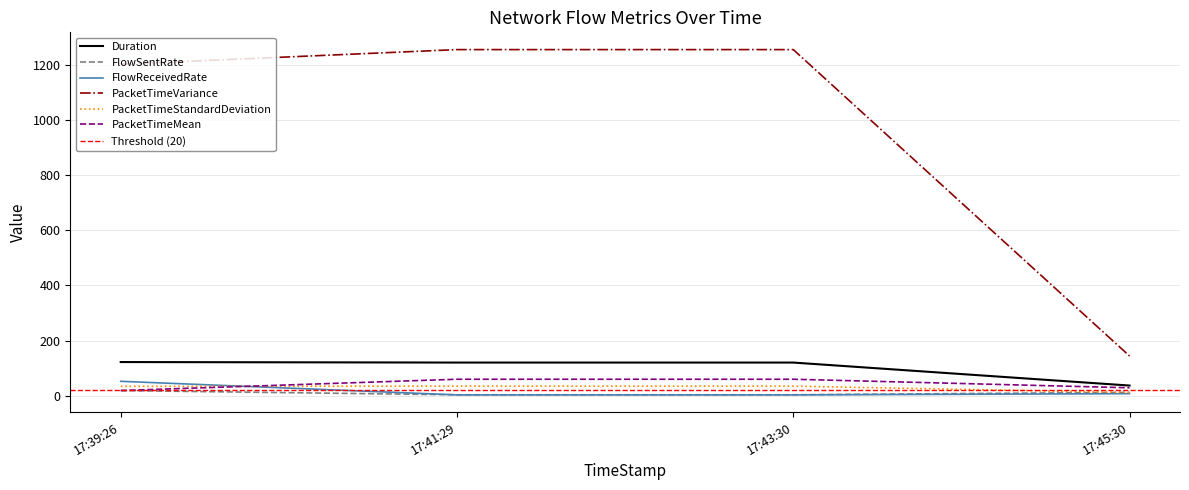

True or false: PacketTimeMean and Duration intersect in this chart.

False